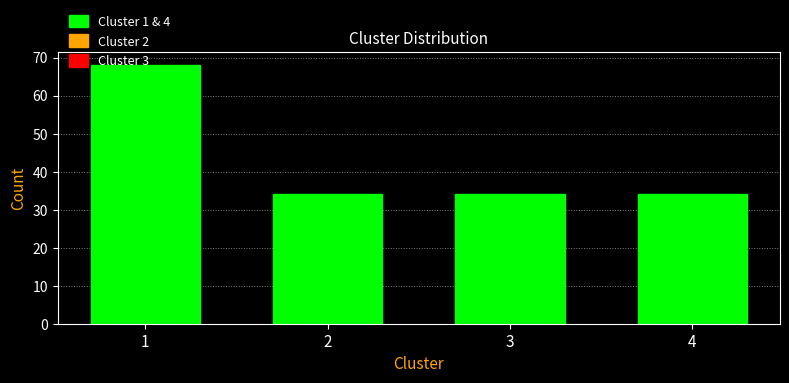

What is the change in value from 1 to 3?

-34